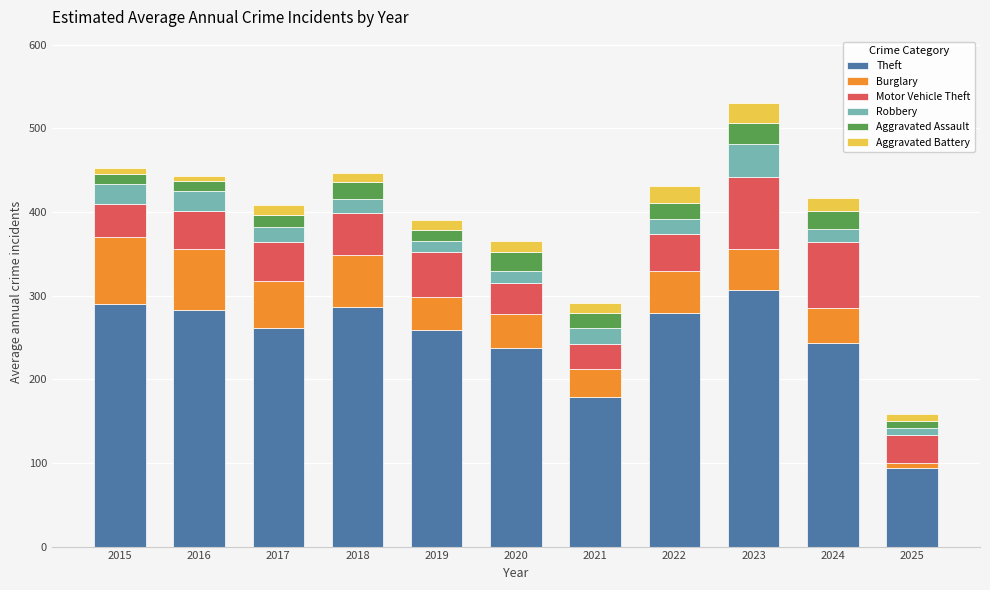

Does the chart contain any negative values?

No